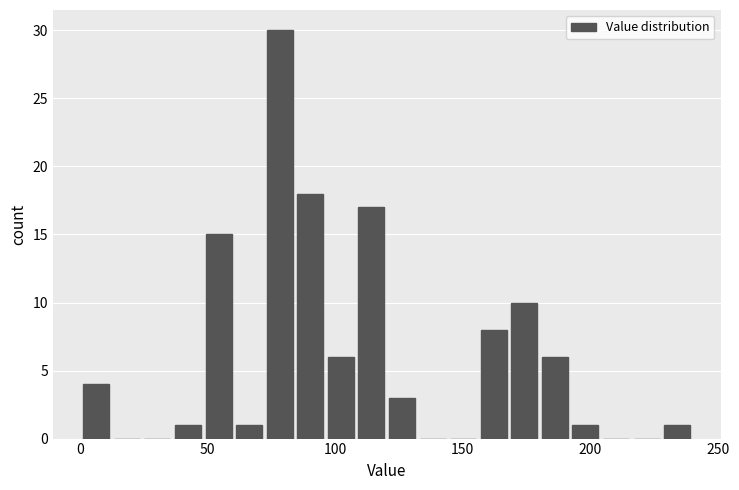

Around what value on the x-axis is the tallest bar? Give the approximate position of its centre, as read against the axis.

80